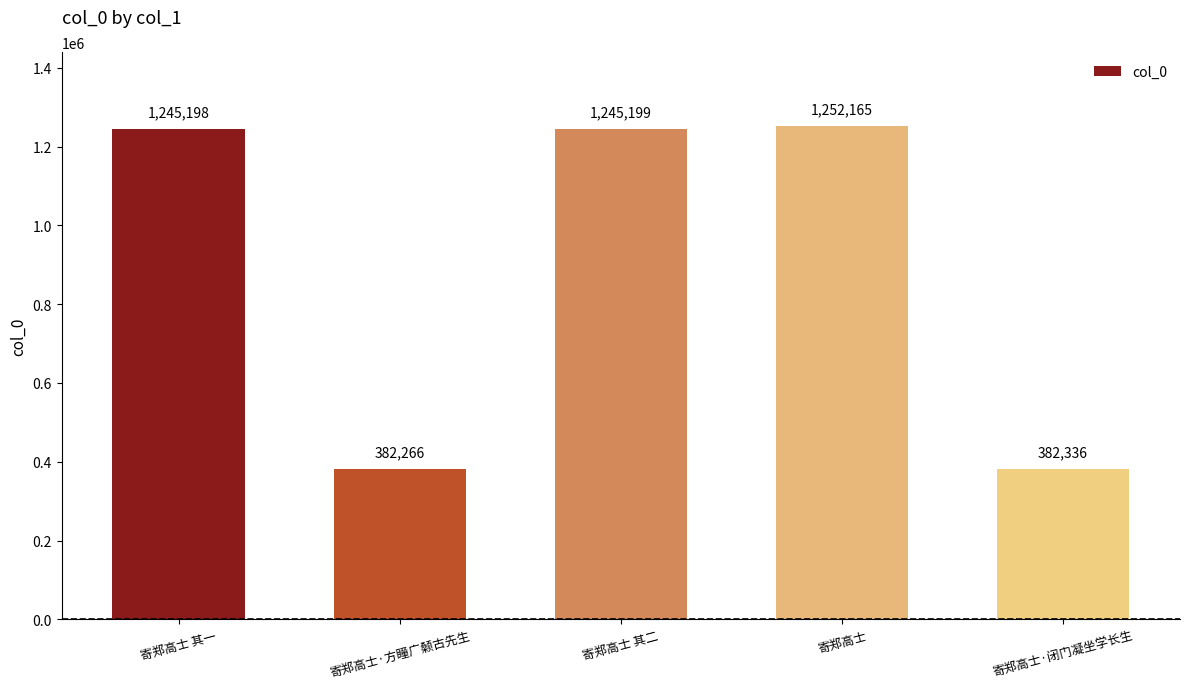

What is the approximate value at 寄郑高士 其一, to the nearest 10?

1245200